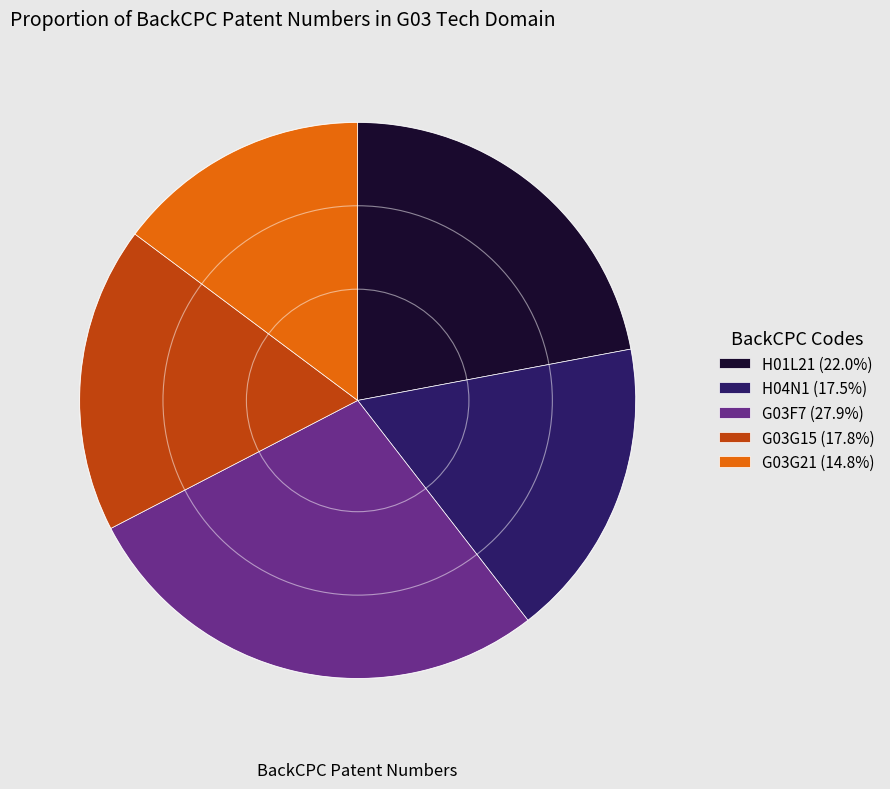

Is there any slice that represents more than half of the pie?

No